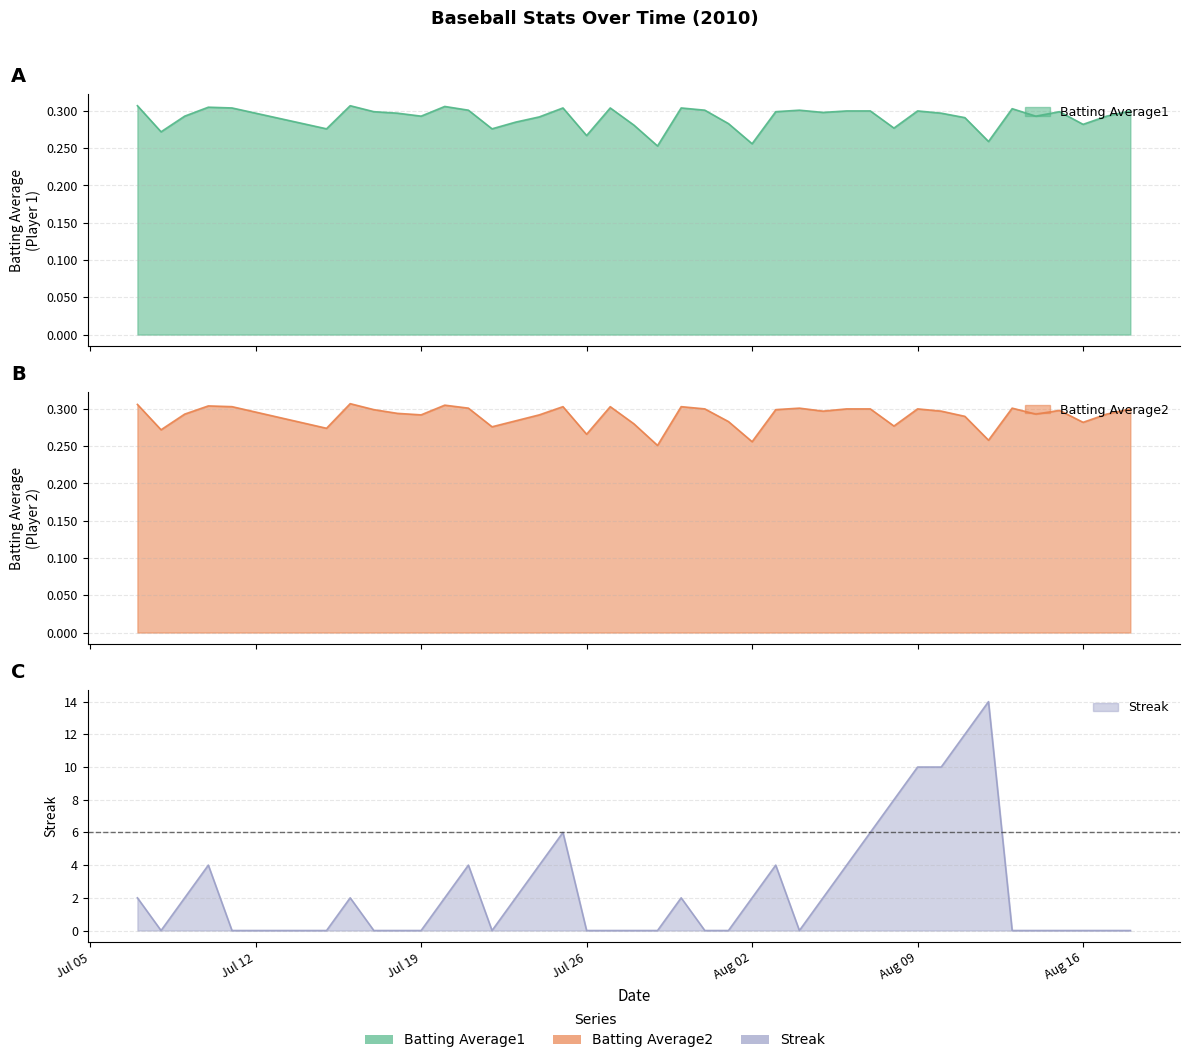

Which series has the widest spread of values?

Streak